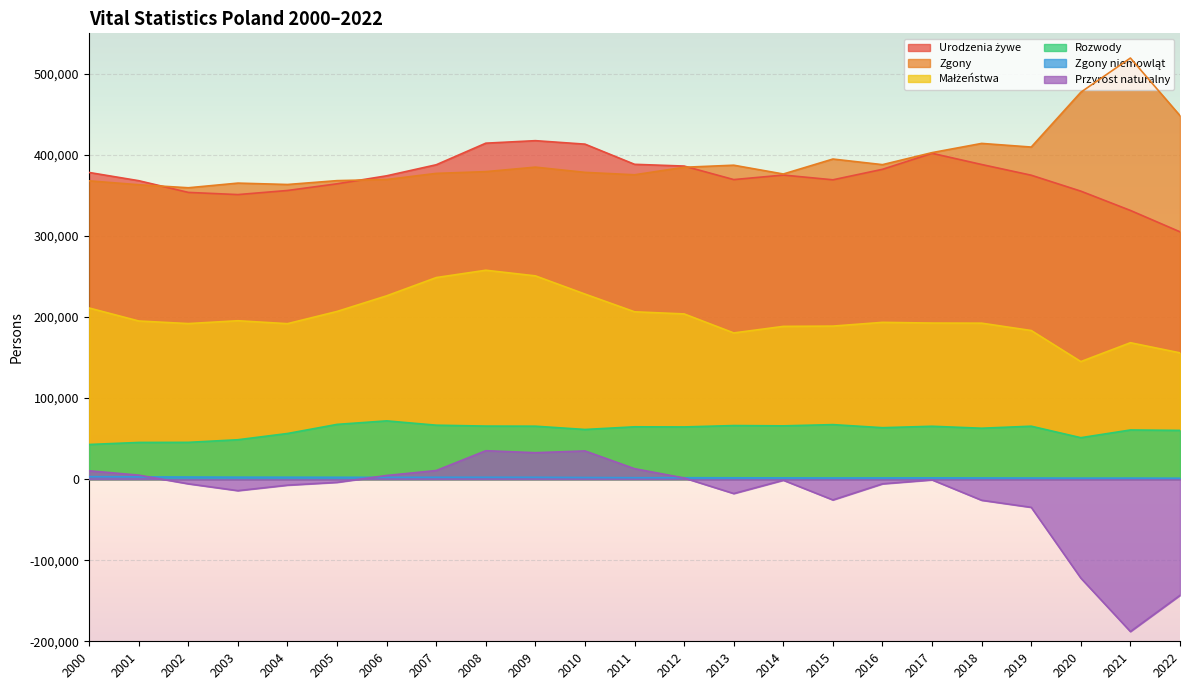

At 2008, list the series in order from smallest to largest.

Zgony niemowląt, Przyrost naturalny, Rozwody, Małżeństwa, Zgony, Urodzenia żywe